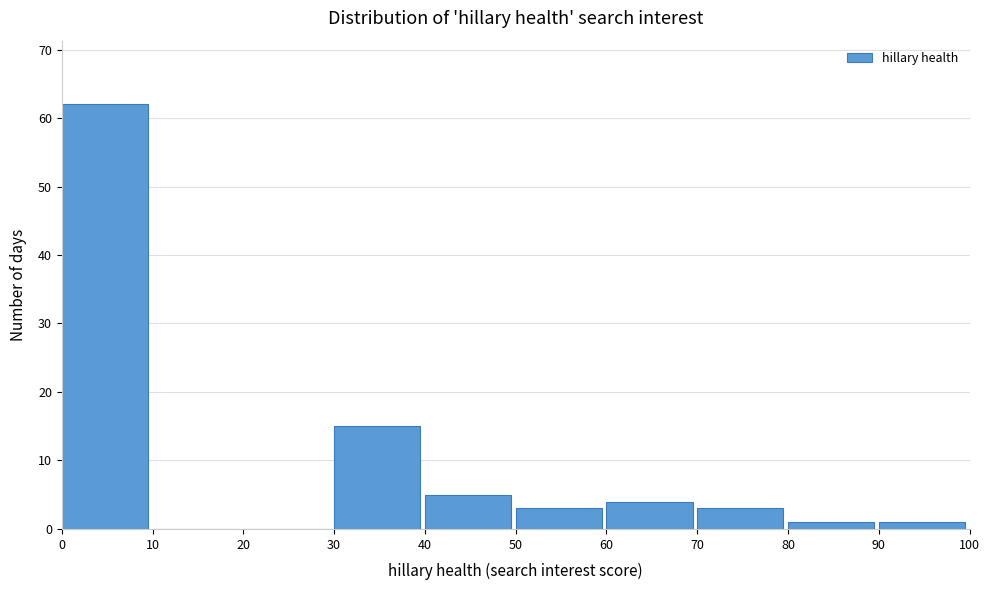

Reading left to right, transcribe this chart: for each bar, give the range it covers on the x-axis and its height. The values are not printed on the chart, so give them approximately, as read against the axis.

0 to 10: 62
10 to 20: 0
20 to 30: 0
30 to 40: 15
40 to 50: 5
50 to 60: 3
60 to 70: 4
70 to 80: 3
80 to 90: 1
90 to 100: 1